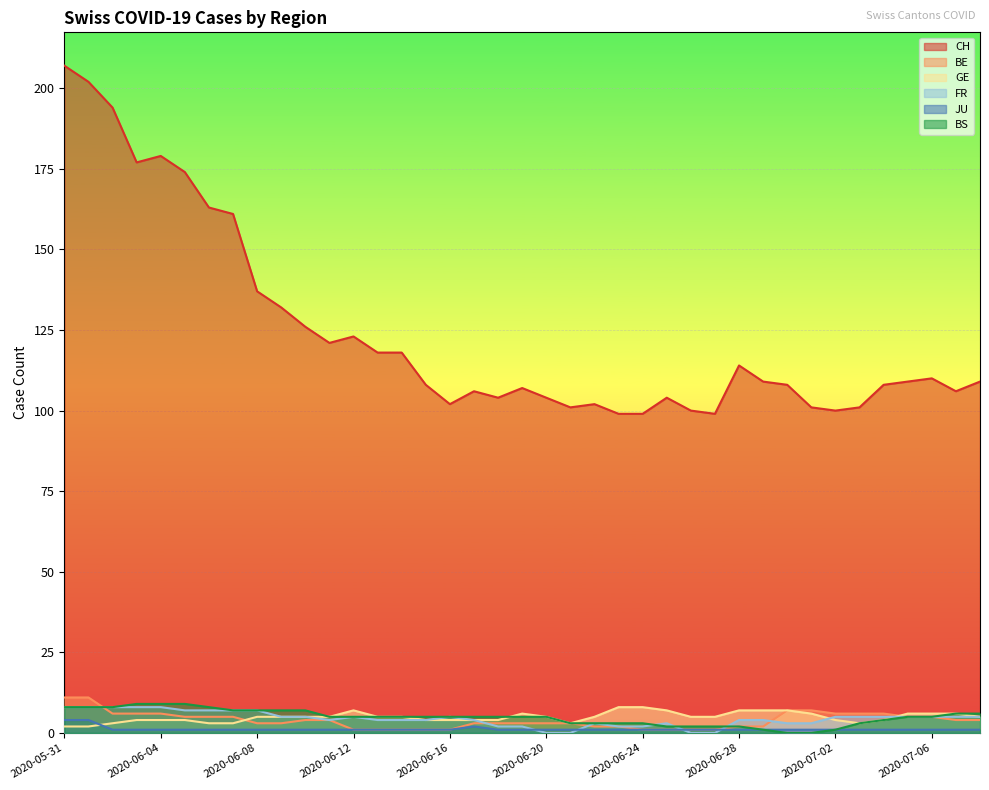

Reading left to right, extract all data points from this chart.

CH: 2020-05-31=207	2020-06-01=202	2020-06-02=194	2020-06-03=177	2020-06-04=179	2020-06-05=174	2020-06-06=163	2020-06-07=161	2020-06-08=137	2020-06-09=132	2020-06-10=126	2020-06-11=121	2020-06-12=123	2020-06-13=118	2020-06-14=118	2020-06-15=108	2020-06-16=102	2020-06-17=106	2020-06-18=104	2020-06-19=107	2020-06-20=104	2020-06-21=101	2020-06-22=102	2020-06-23=99	2020-06-24=99	2020-06-25=104	2020-06-26=100	2020-06-27=99	2020-06-28=114	2020-06-29=109	2020-06-30=108	2020-07-01=101	2020-07-02=100	2020-07-03=101	2020-07-04=108	2020-07-05=109	2020-07-06=110	2020-07-07=106	2020-07-08=109
BE: 2020-05-31=11	2020-06-01=11	2020-06-02=6	2020-06-03=6	2020-06-04=6	2020-06-05=5	2020-06-06=5	2020-06-07=5	2020-06-08=3	2020-06-09=3	2020-06-10=4	2020-06-11=4	2020-06-12=1	2020-06-13=1	2020-06-14=1	2020-06-15=1	2020-06-16=1	2020-06-17=3	2020-06-18=3	2020-06-19=3	2020-06-20=3	2020-06-21=3	2020-06-22=2	2020-06-23=2	2020-06-24=1	2020-06-25=1	2020-06-26=1	2020-06-27=1	2020-06-28=2	2020-06-29=2	2020-06-30=7	2020-07-01=7	2020-07-02=6	2020-07-03=6	2020-07-04=6	2020-07-05=5	2020-07-06=5	2020-07-07=4	2020-07-08=4
GE: 2020-05-31=2	2020-06-01=2	2020-06-02=3	2020-06-03=4	2020-06-04=4	2020-06-05=4	2020-06-06=3	2020-06-07=3	2020-06-08=5	2020-06-09=5	2020-06-10=5	2020-06-11=5	2020-06-12=7	2020-06-13=5	2020-06-14=5	2020-06-15=4	2020-06-16=4	2020-06-17=4	2020-06-18=4	2020-06-19=6	2020-06-20=5	2020-06-21=3	2020-06-22=5	2020-06-23=8	2020-06-24=8	2020-06-25=7	2020-06-26=5	2020-06-27=5	2020-06-28=7	2020-06-29=7	2020-06-30=7	2020-07-01=6	2020-07-02=4	2020-07-03=3	2020-07-04=4	2020-07-05=6	2020-07-06=6	2020-07-07=6	2020-07-08=5
FR: 2020-05-31=8	2020-06-01=8	2020-06-02=8	2020-06-03=8	2020-06-04=8	2020-06-05=7	2020-06-06=7	2020-06-07=7	2020-06-08=7	2020-06-09=5	2020-06-10=5	2020-06-11=4	2020-06-12=5	2020-06-13=4	2020-06-14=4	2020-06-15=4	2020-06-16=5	2020-06-17=4	2020-06-18=2	2020-06-19=2	2020-06-20=0	2020-06-21=0	2020-06-22=3	2020-06-23=2	2020-06-24=2	2020-06-25=3	2020-06-26=0	2020-06-27=0	2020-06-28=4	2020-06-29=4	2020-06-30=3	2020-07-01=3	2020-07-02=5	2020-07-03=5	2020-07-04=5	2020-07-05=5	2020-07-06=5	2020-07-07=5	2020-07-08=5
JU: 2020-05-31=4	2020-06-01=4	2020-06-02=1	2020-06-03=1	2020-06-04=1	2020-06-05=1	2020-06-06=1	2020-06-07=1	2020-06-08=1	2020-06-09=1	2020-06-10=1	2020-06-11=1	2020-06-12=1	2020-06-13=1	2020-06-14=1	2020-06-15=1	2020-06-16=1	2020-06-17=2	2020-06-18=1	2020-06-19=1	2020-06-20=1	2020-06-21=1	2020-06-22=1	2020-06-23=1	2020-06-24=1	2020-06-25=1	2020-06-26=1	2020-06-27=1	2020-06-28=1	2020-06-29=1	2020-06-30=1	2020-07-01=1	2020-07-02=1	2020-07-03=1	2020-07-04=1	2020-07-05=1	2020-07-06=1	2020-07-07=1	2020-07-08=1
BS: 2020-05-31=8	2020-06-01=8	2020-06-02=8	2020-06-03=9	2020-06-04=9	2020-06-05=9	2020-06-06=8	2020-06-07=7	2020-06-08=7	2020-06-09=7	2020-06-10=7	2020-06-11=5	2020-06-12=5	2020-06-13=5	2020-06-14=5	2020-06-15=5	2020-06-16=5	2020-06-17=5	2020-06-18=5	2020-06-19=5	2020-06-20=5	2020-06-21=3	2020-06-22=3	2020-06-23=3	2020-06-24=3	2020-06-25=2	2020-06-26=2	2020-06-27=2	2020-06-28=2	2020-06-29=1	2020-06-30=0	2020-07-01=0	2020-07-02=1	2020-07-03=3	2020-07-04=4	2020-07-05=5	2020-07-06=5	2020-07-07=6	2020-07-08=6